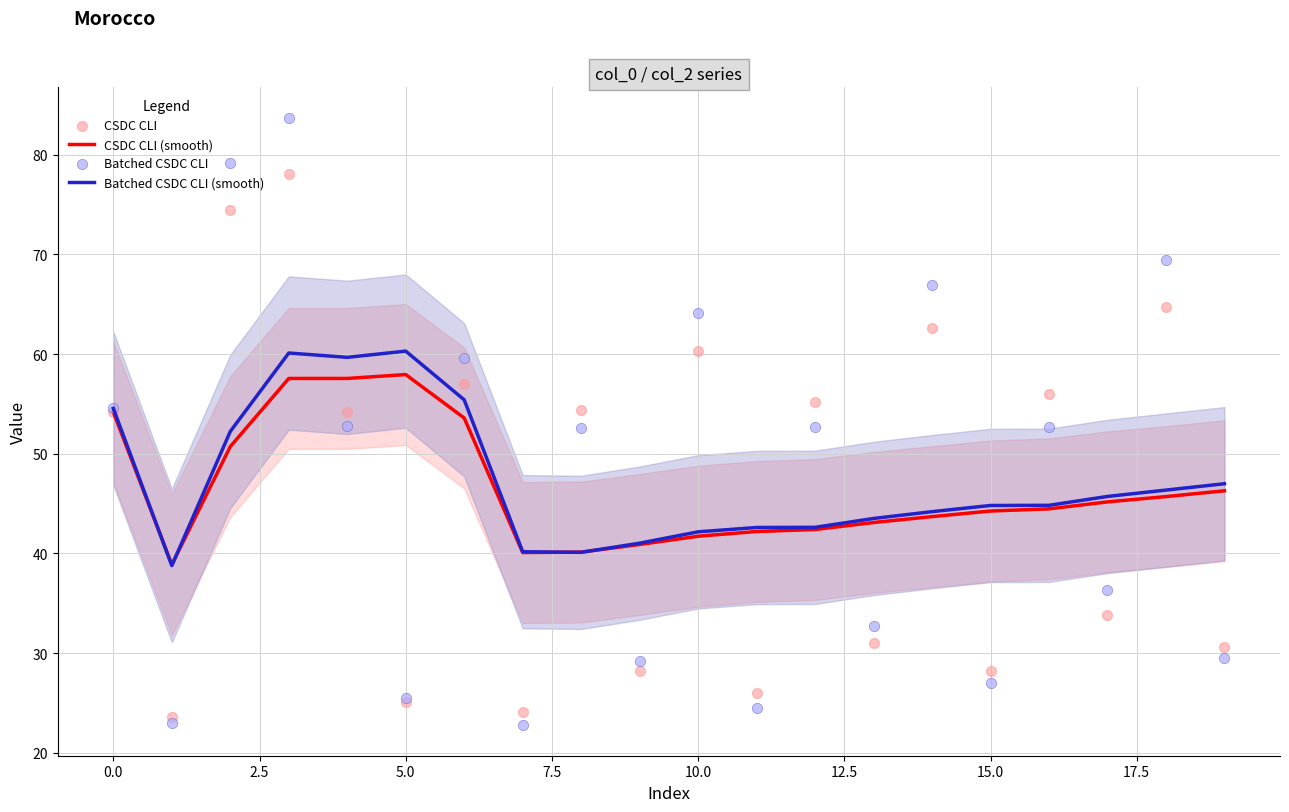

What is the total value across all series at 17?

161.0